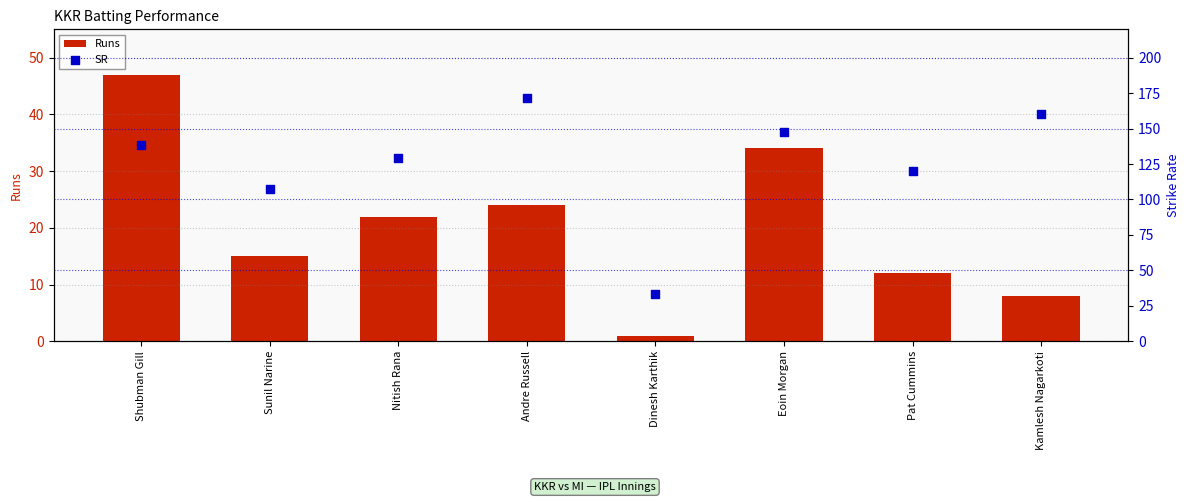

What is the total value across all series at Nitish Rana?

151.4